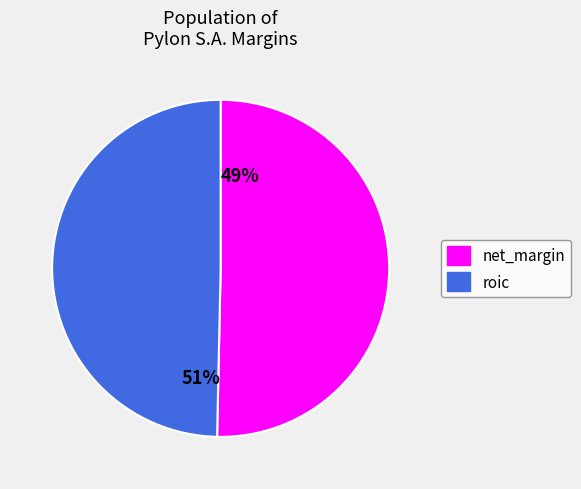

Do roic and net_margin together represent more than half of the pie?

Yes